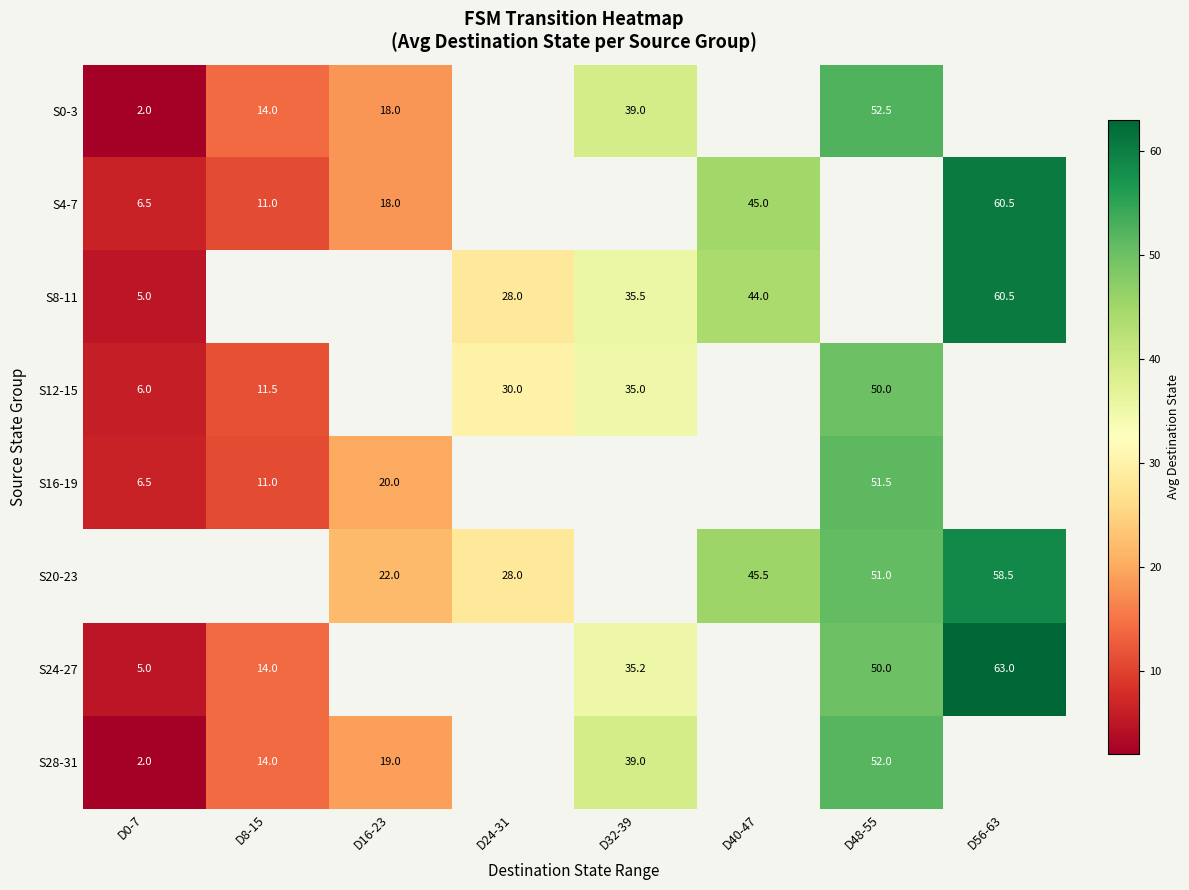

True or false: S16-19 has a value of 24.8 at D48-55.

False